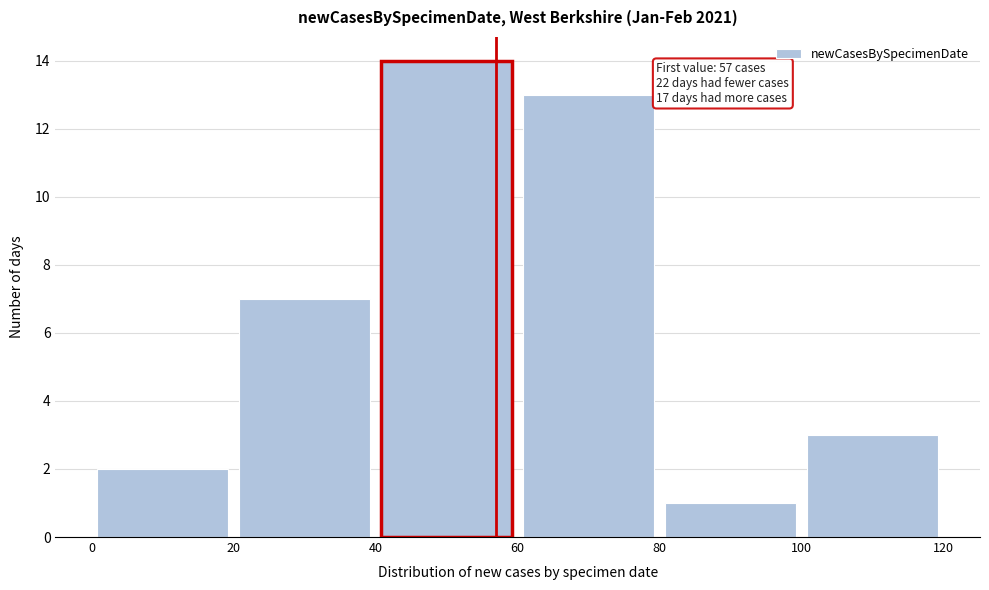

Over which range of the x-axis is the bar tallest?

40 to 60